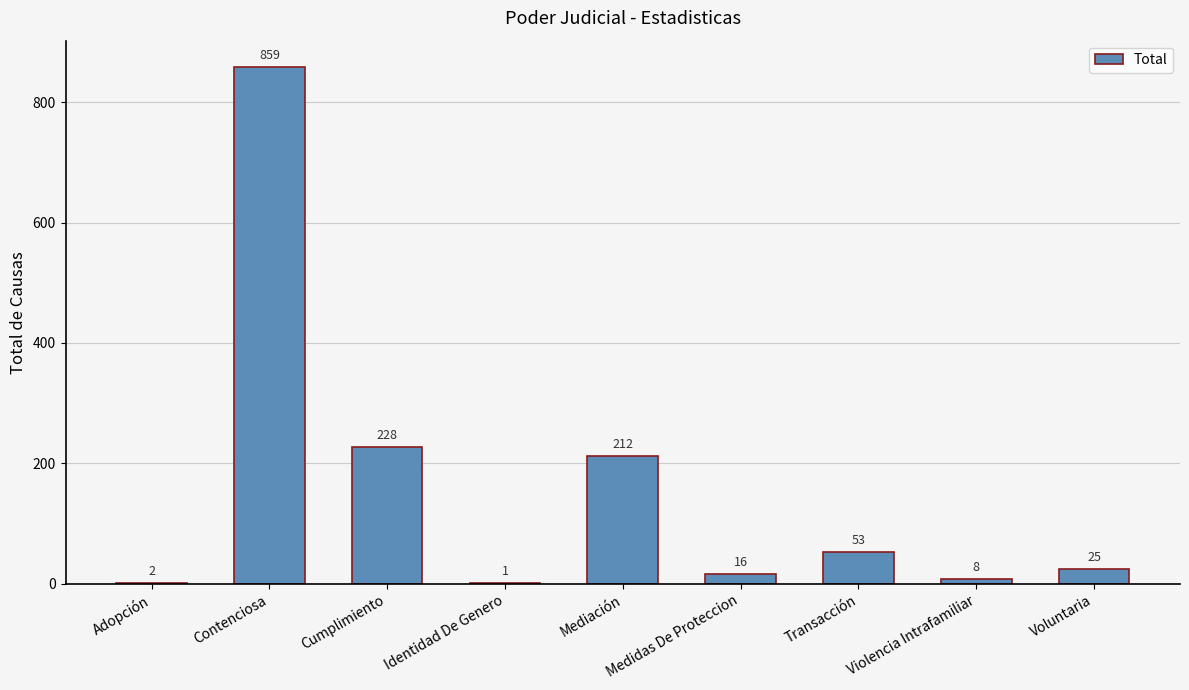

Reading left to right, transcribe all the data shown in this chart.

Adopción=2	Contenciosa=859	Cumplimiento=228	Identidad De Genero=1	Mediación=212	Medidas De Proteccion=16	Transacción=53	Violencia Intrafamiliar=8	Voluntaria=25